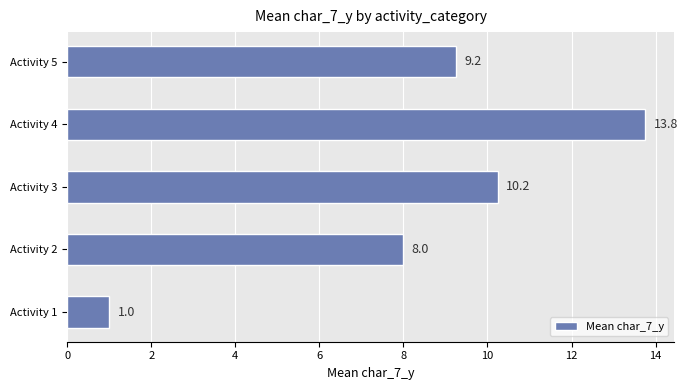

List the labels in order of value, largest first.

Activity 4, Activity 3, Activity 5, Activity 2, Activity 1